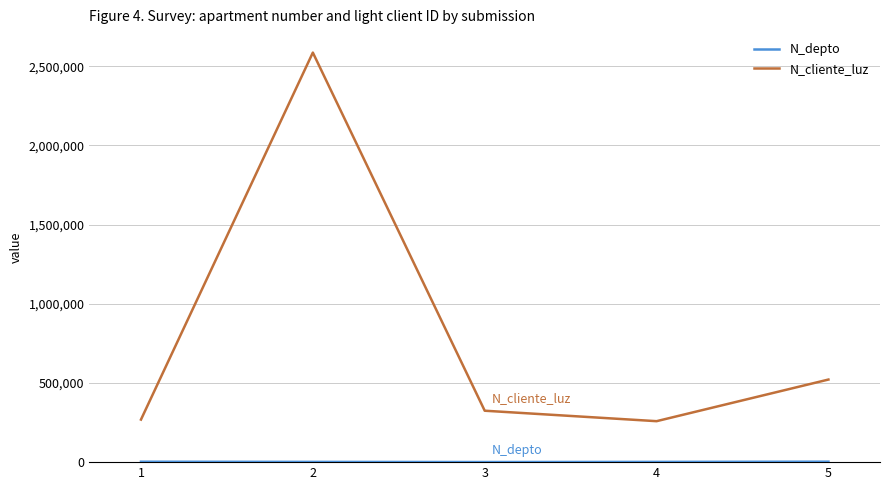

Which series has the largest total across all categories?

N_cliente_luz